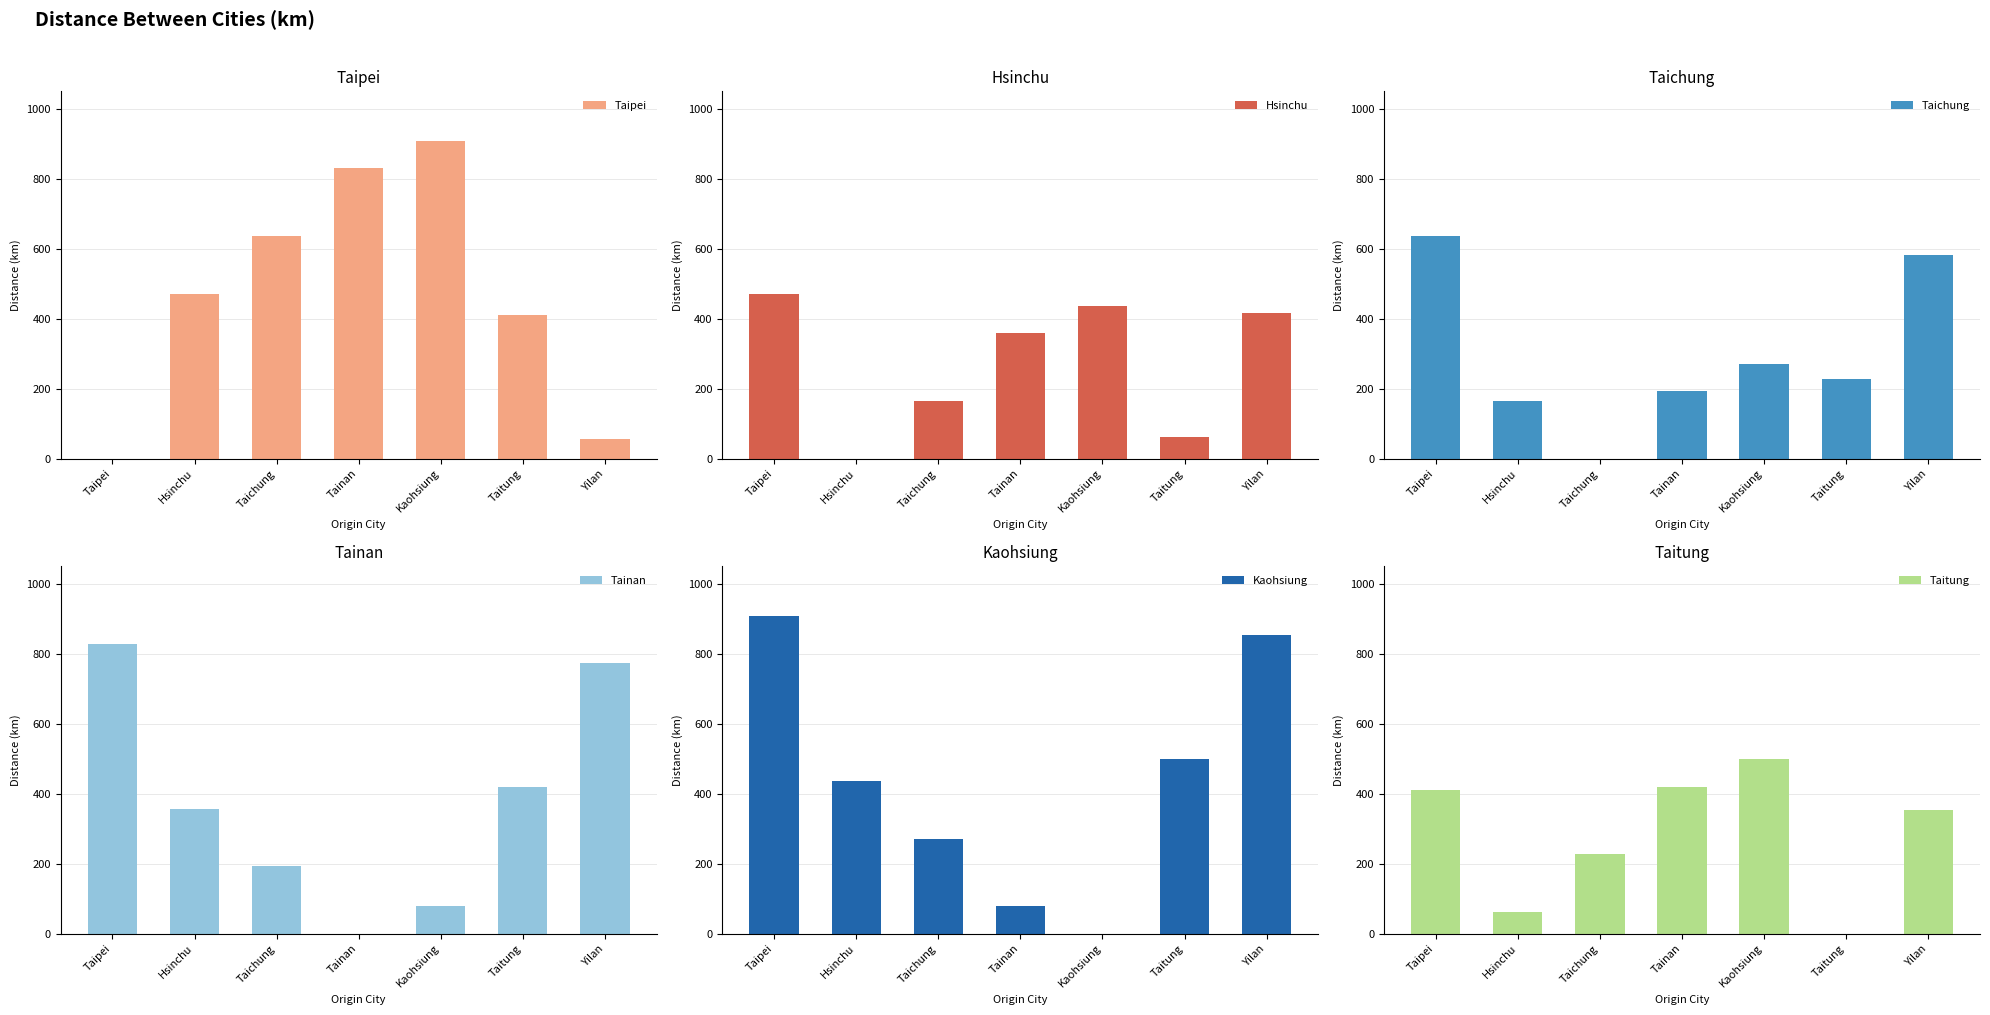

How many data points in Hsinchu are less than 357?

3